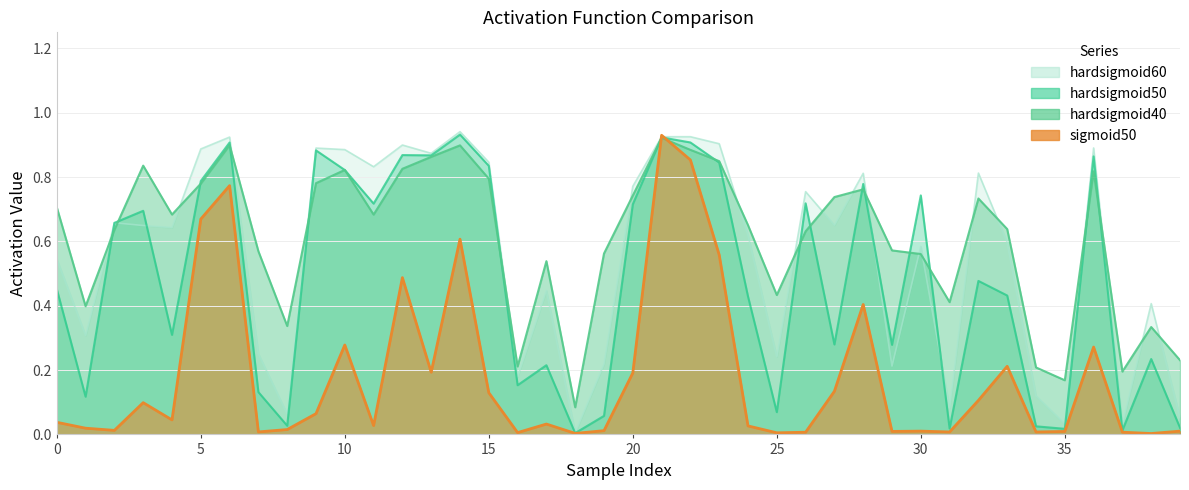

Which series has the largest range (max minus min)?

hardsigmoid60